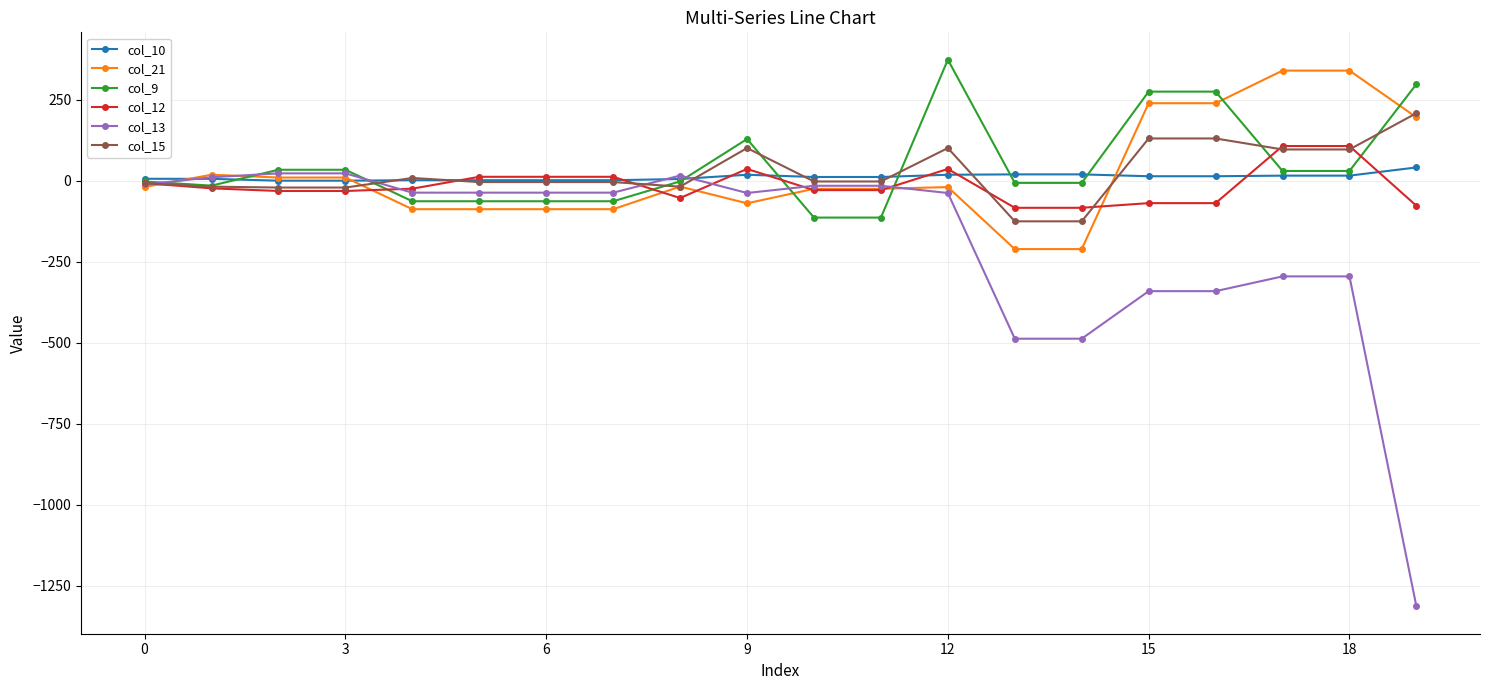

What is the greatest value displayed?

373.3